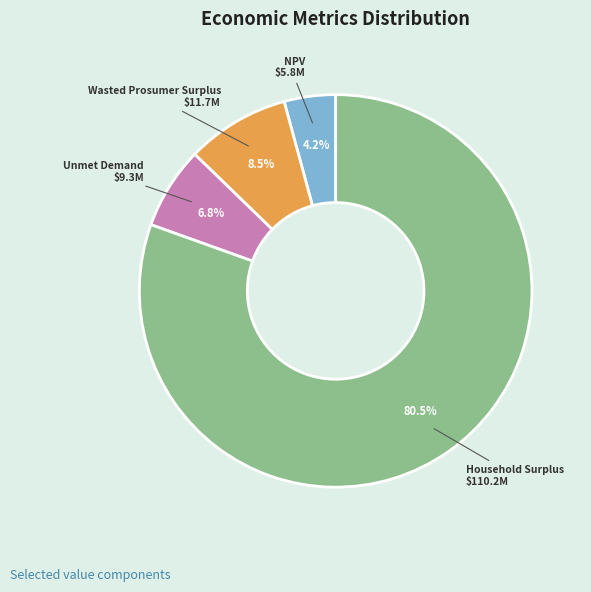

To the nearest percent, what is the average slice percentage?

25%